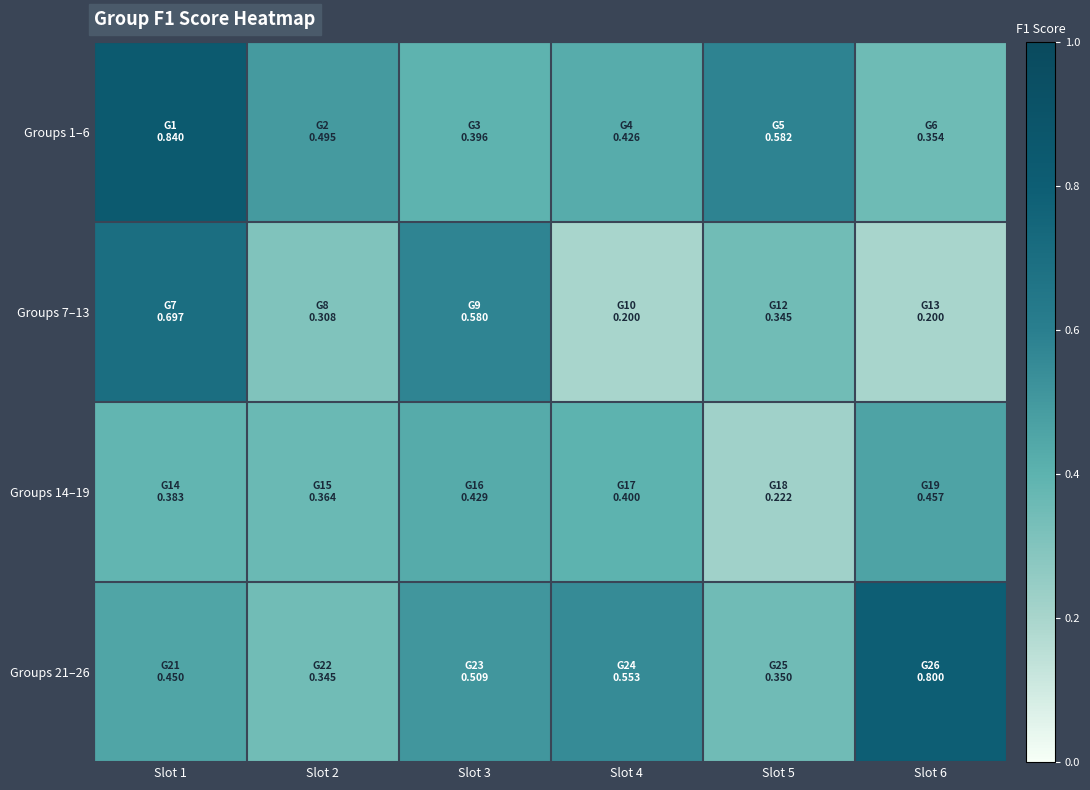

Which series has the largest range (max minus min)?

Groups 7–13